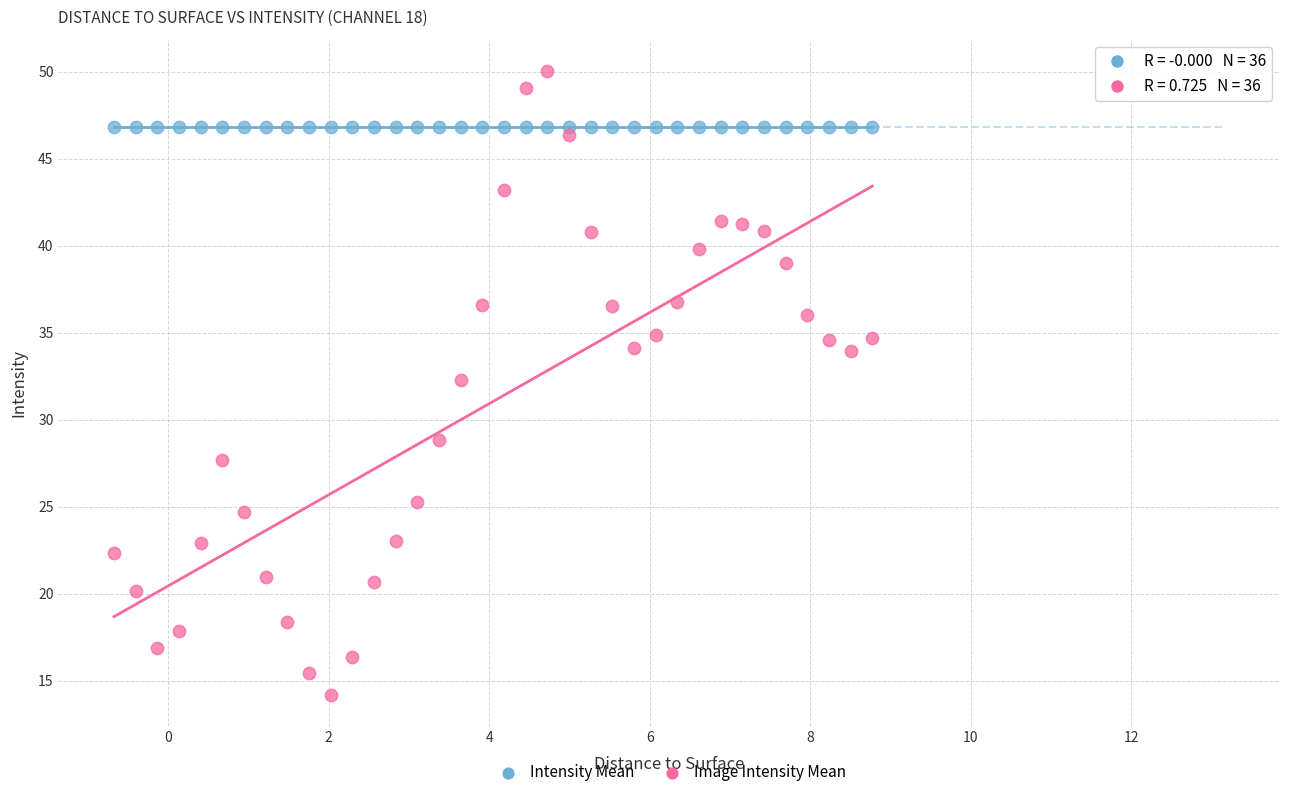

What are all the series names shown in the legend?

Intensity Mean, Image Intensity Mean